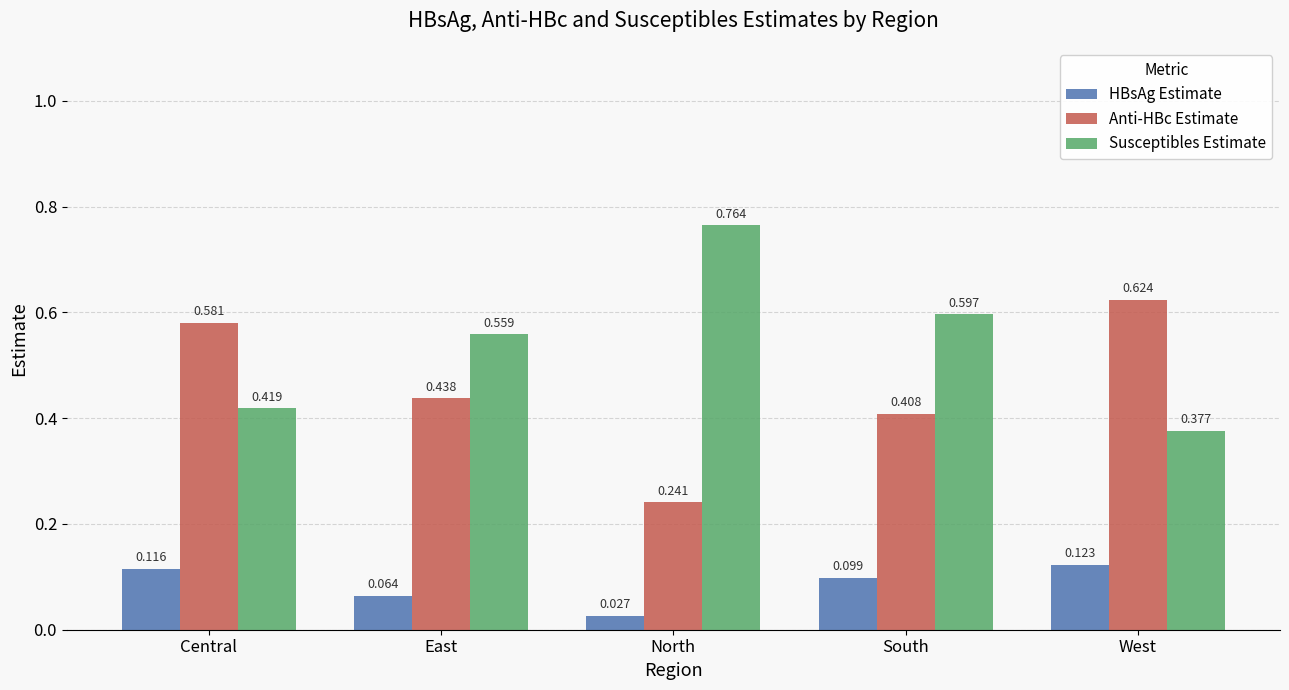

At West, list the series in order from smallest to largest.

HBsAg Estimate, Susceptibles Estimate, Anti-HBc Estimate